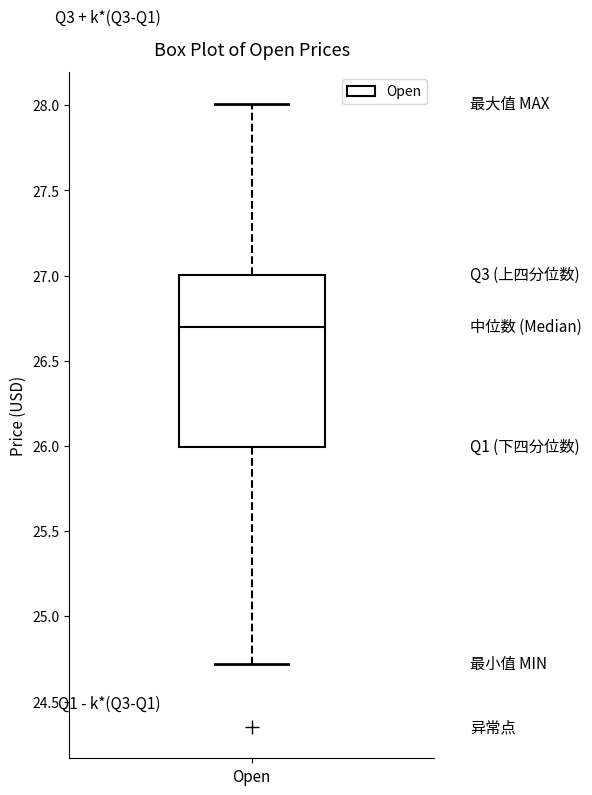

Where does the lower whisker of the box for Open end on the y-axis? The values are not printed on the chart, so give them approximately, as read against the axis.

24.7